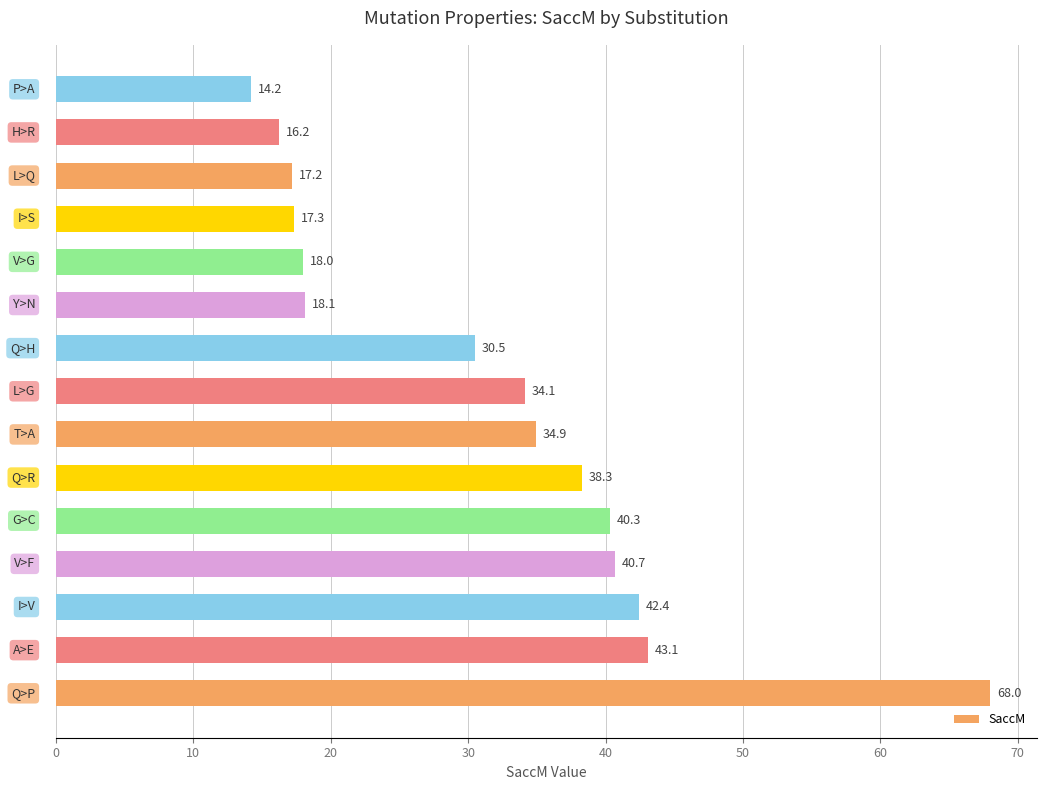

Reading top to bottom, transcribe all the data shown in this chart.

14.2	16.2	17.2	17.3	18.0	18.1	30.5	34.1	34.9	38.3	40.3	40.7	42.4	43.1	68.0